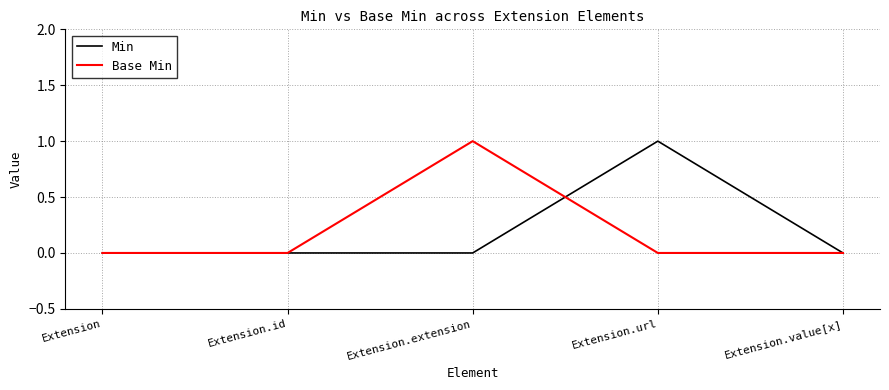

How many series are shown in this chart?

2